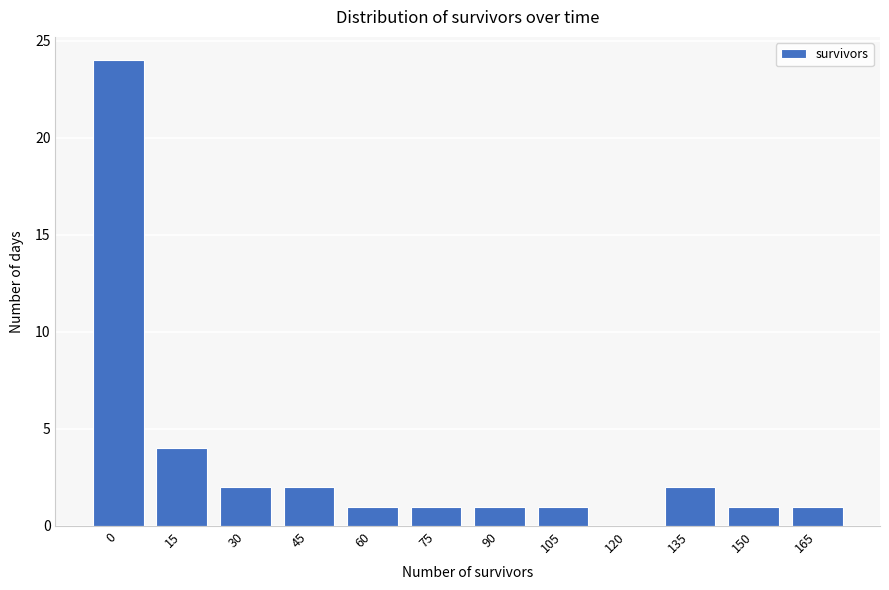

Reading left to right, transcribe all the data shown in this chart.

0=24	15=4	30=2	45=2	60=1	75=1	90=1	105=1	120=0	135=2	150=1	165=1